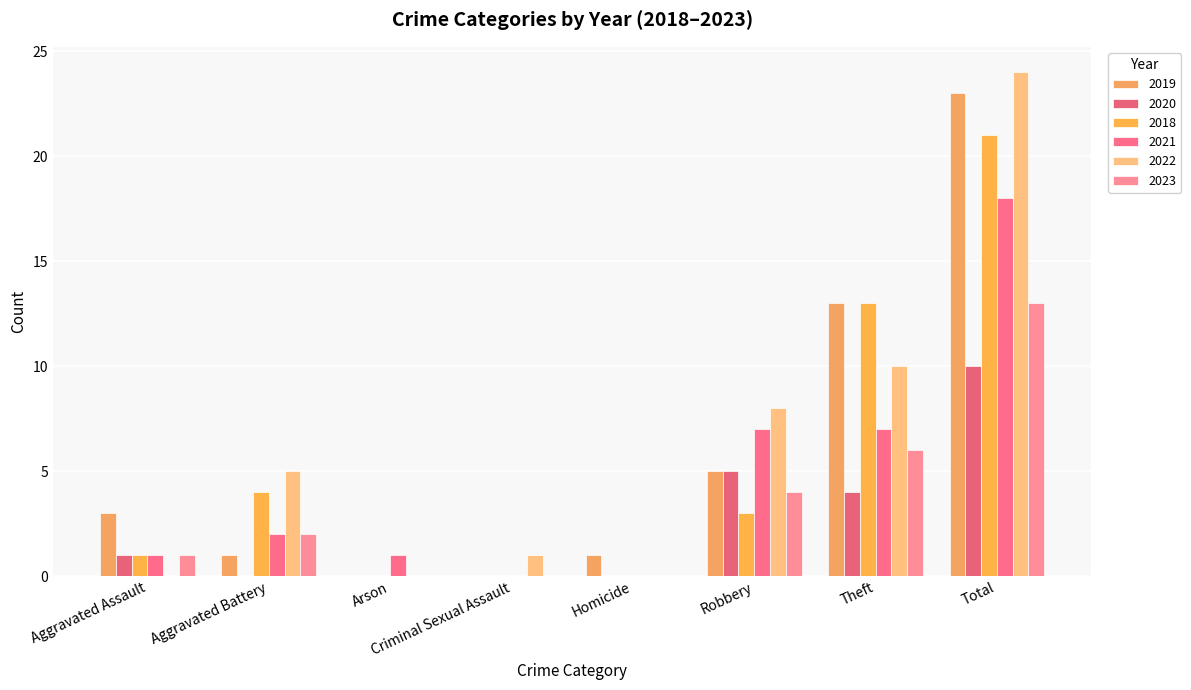

List the labels in order of 2023 value, largest first.

Total, Theft, Robbery, Aggravated Battery, Aggravated Assault, Arson, Criminal Sexual Assault, Homicide